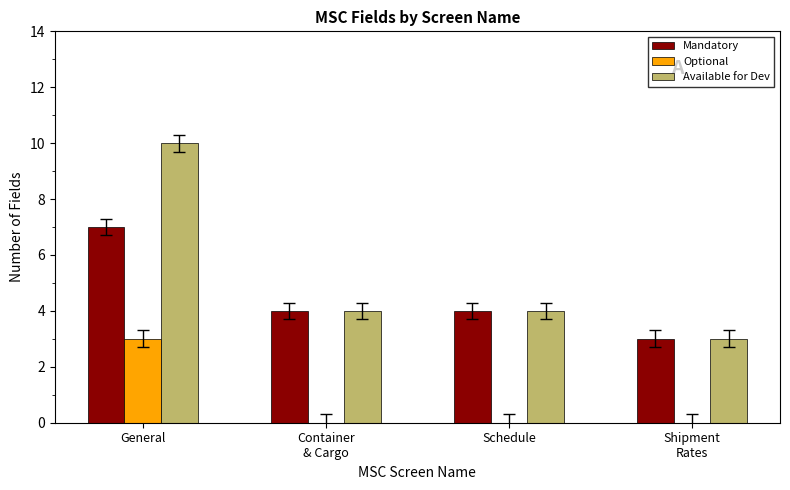

Is it true that Mandatory equals 1 at Container
& Cargo?

False